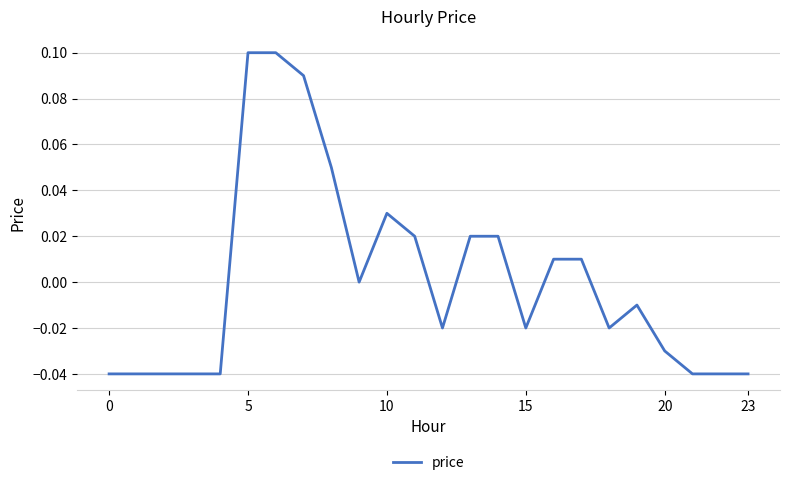

What is the greatest value displayed?

0.1